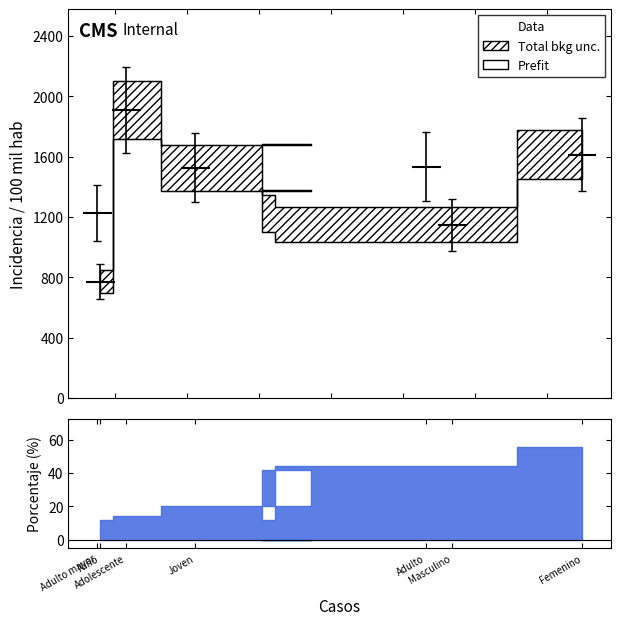

What is the value of the porcentaje point at the 5th from the left?

11.6